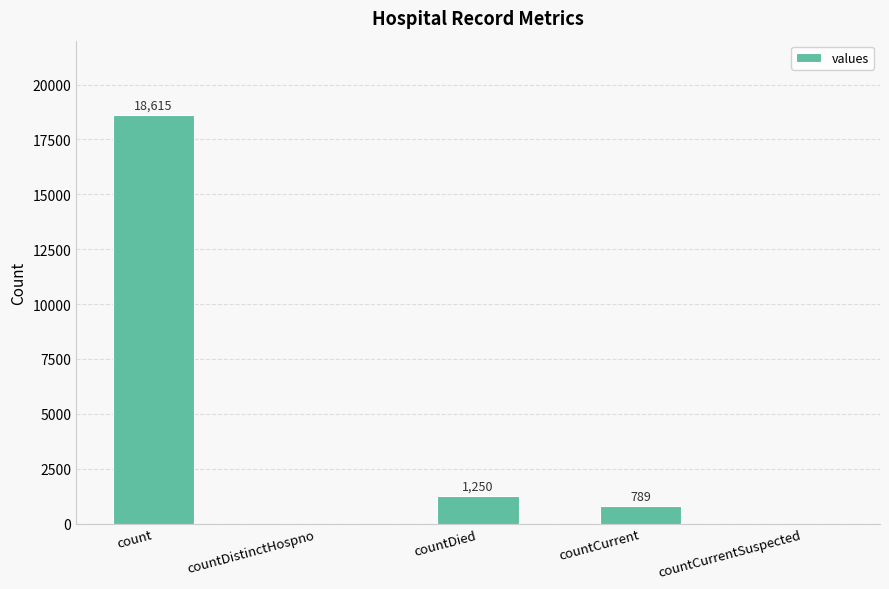

Reading left to right, transcribe all the data shown in this chart.

count=18615	countDistinctHospno=0	countDied=1250	countCurrent=789	countCurrentSuspected=0